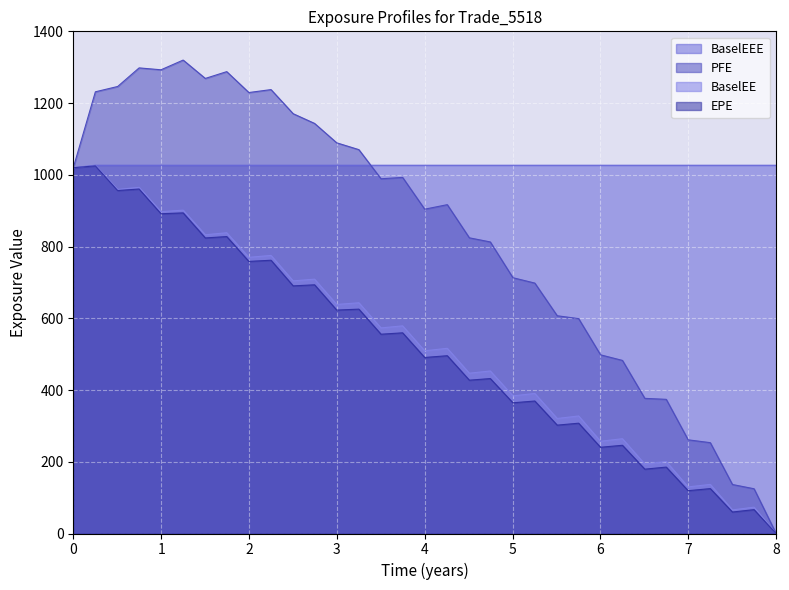

The PFE series shows 170.3 at 4.74653. True or false?

False